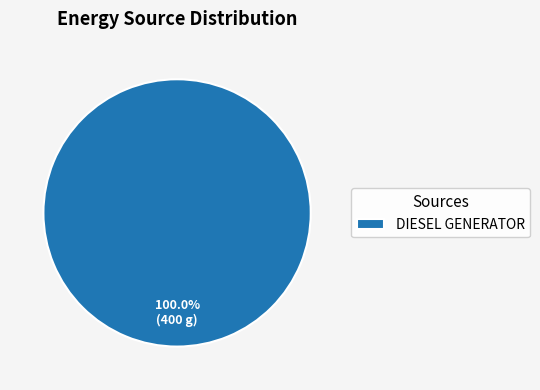

Is there a majority slice in this chart?

Yes